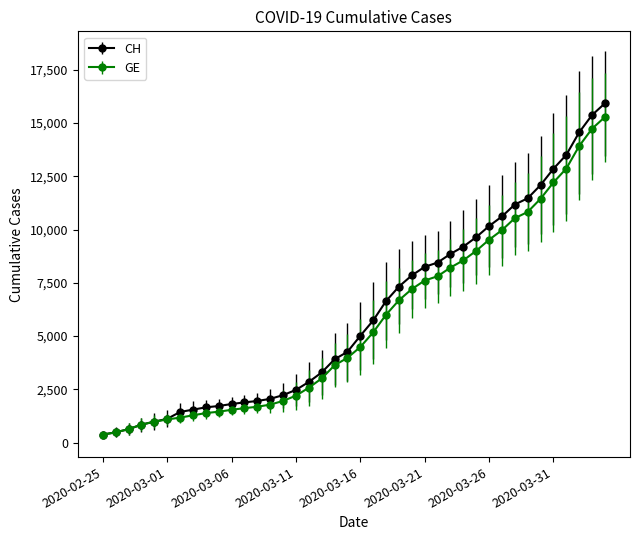

What is the value of the CH point at the 22nd from the left?

5731